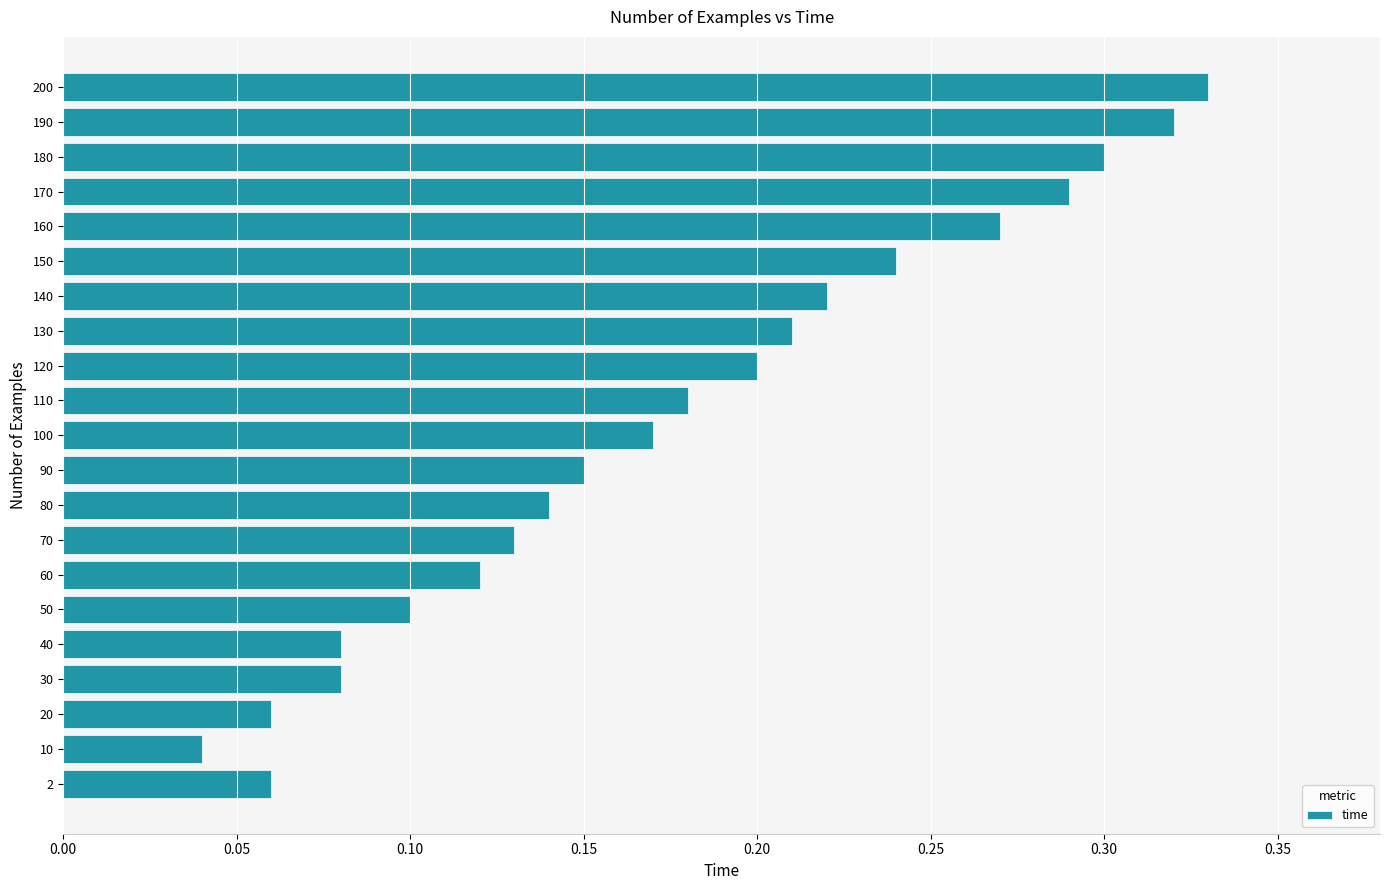

Count the values in the range 0 to 1.

21